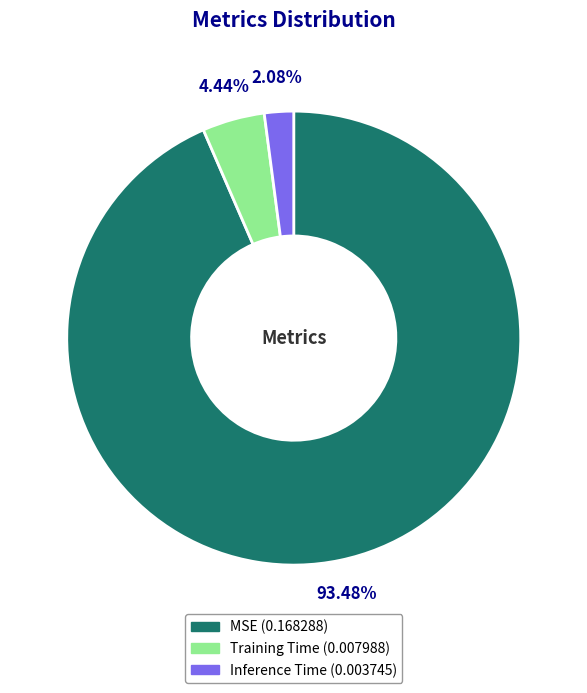

Does Training Time represent more than half of the total?

No